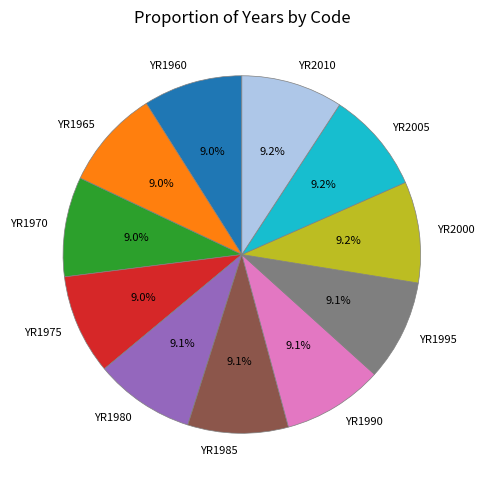

How much of the chart is everything except YR1990?

90.9%